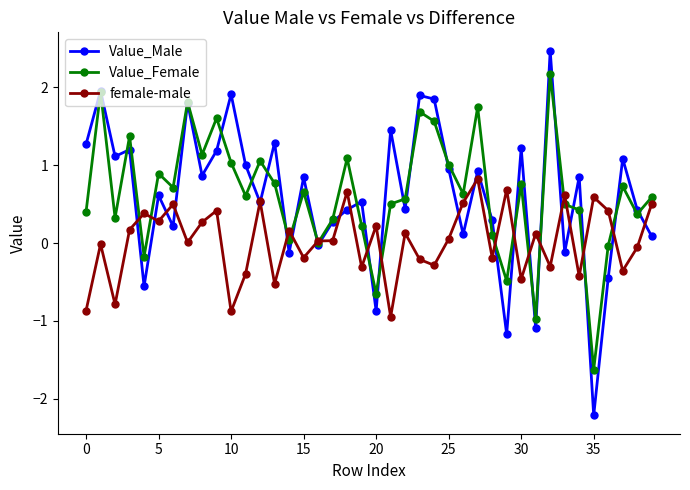

What is the minimum value for Value_Male?

-2.2